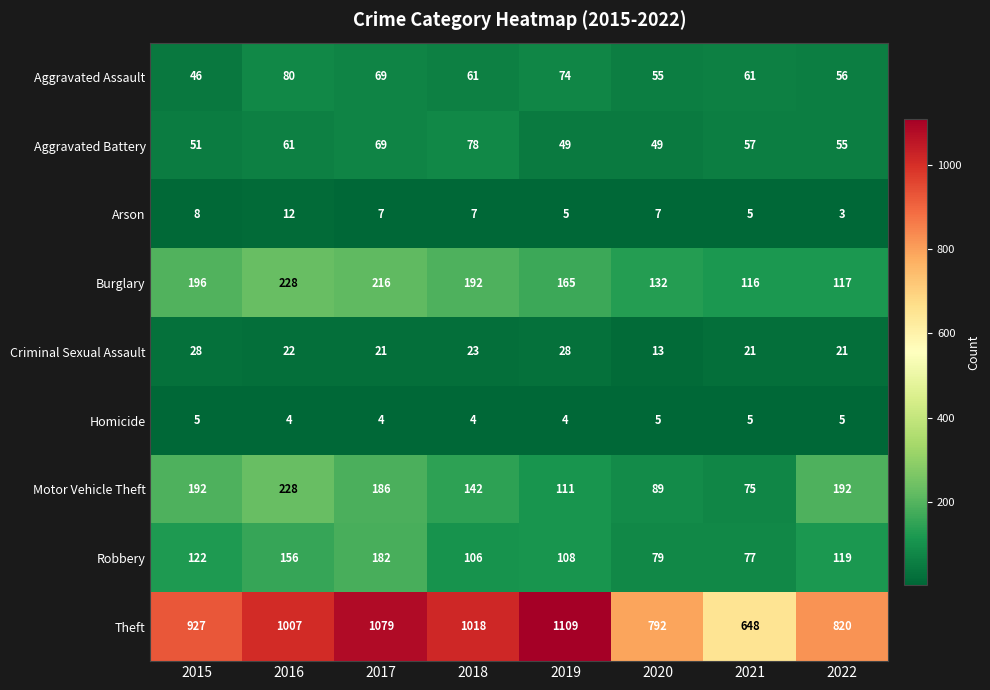

Rank the series at 2018 from lowest to highest value.

Homicide, Arson, Criminal Sexual Assault, Aggravated Assault, Aggravated Battery, Robbery, Motor Vehicle Theft, Burglary, Theft